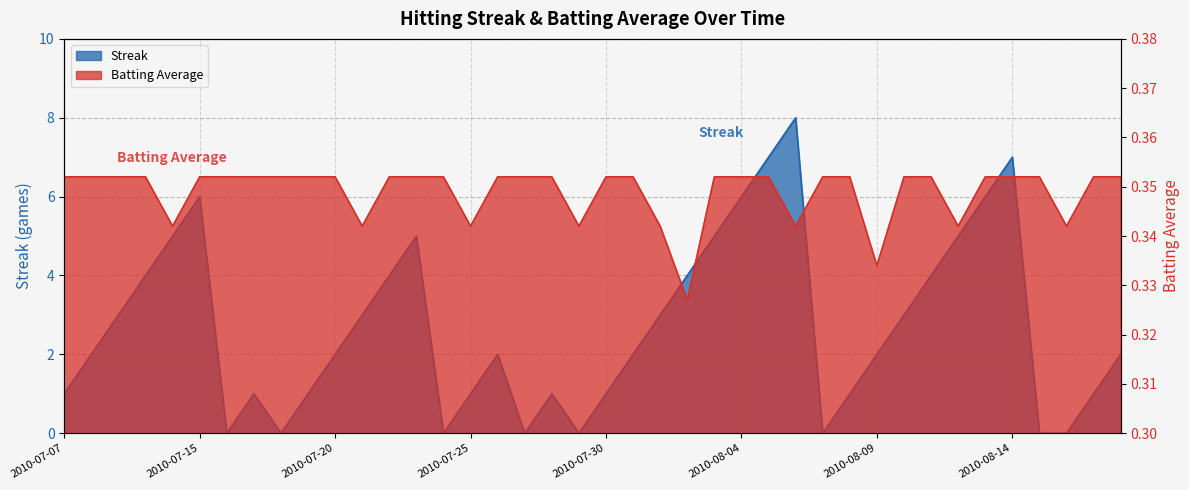

How many lines are shown in the chart?

2